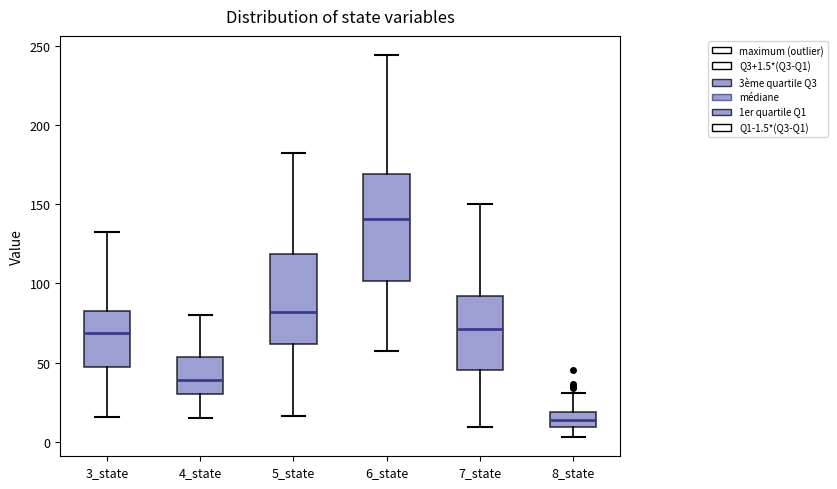

Comparing the boxes themselves (not the whiskers), which one is the tallest?

6_state